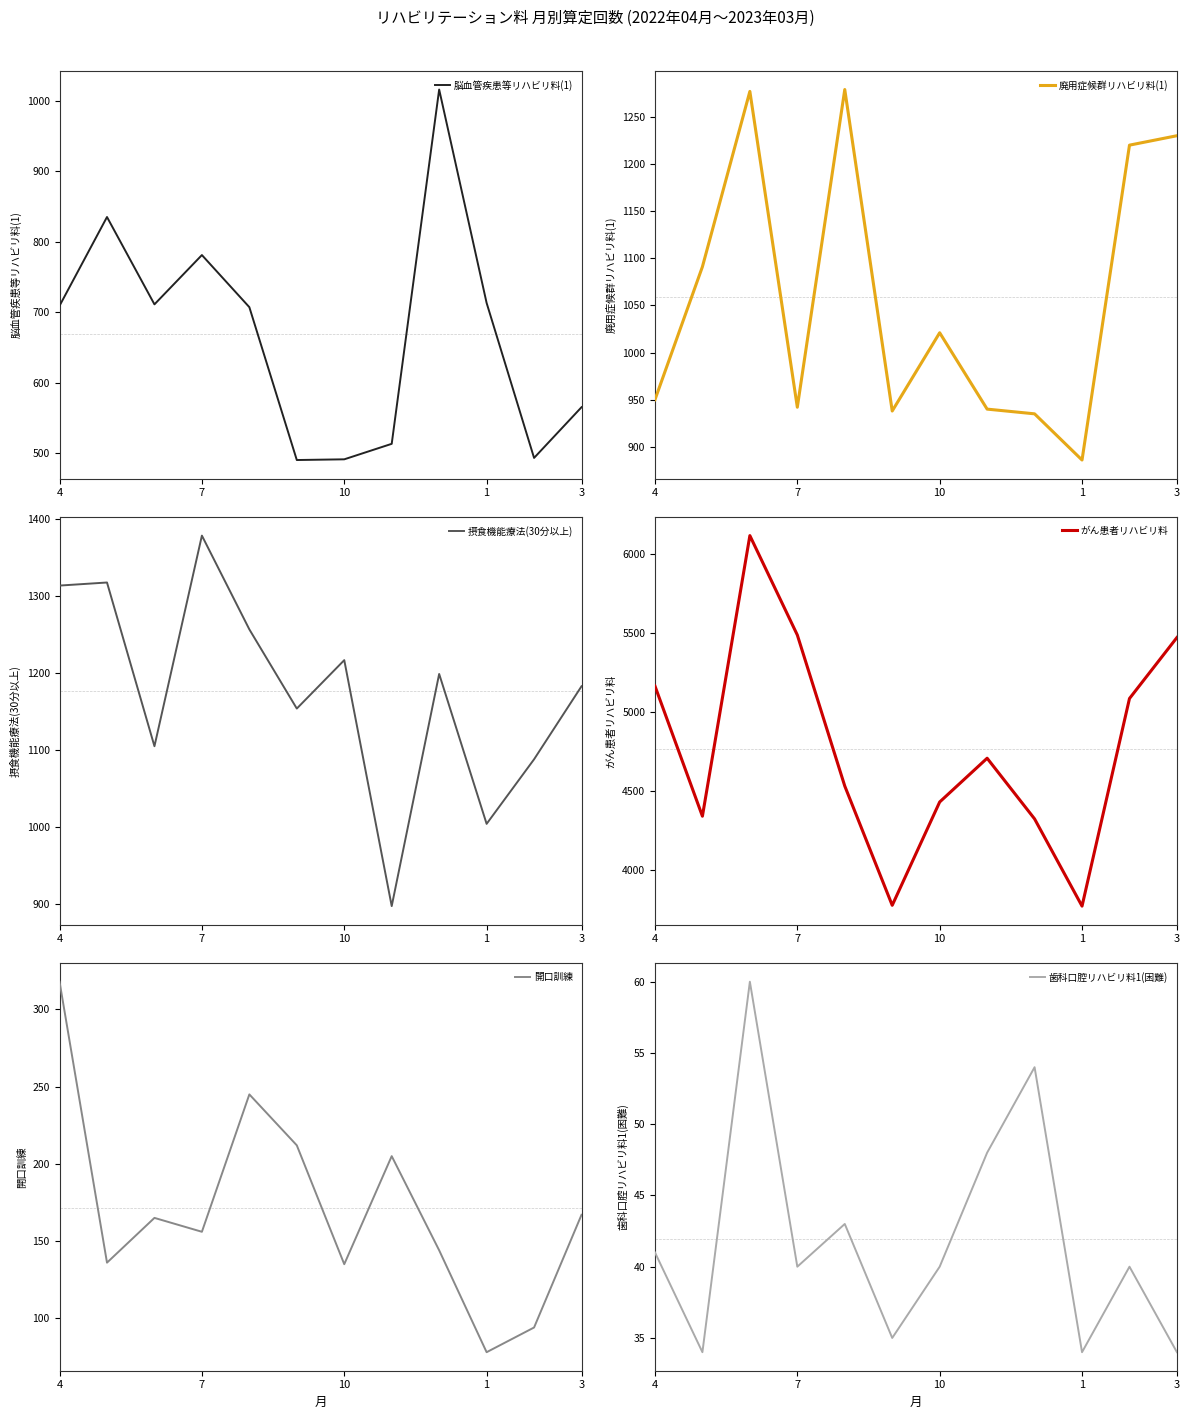

What is the maximum value for 歯科口腔リハビリ料1(困難)?

60